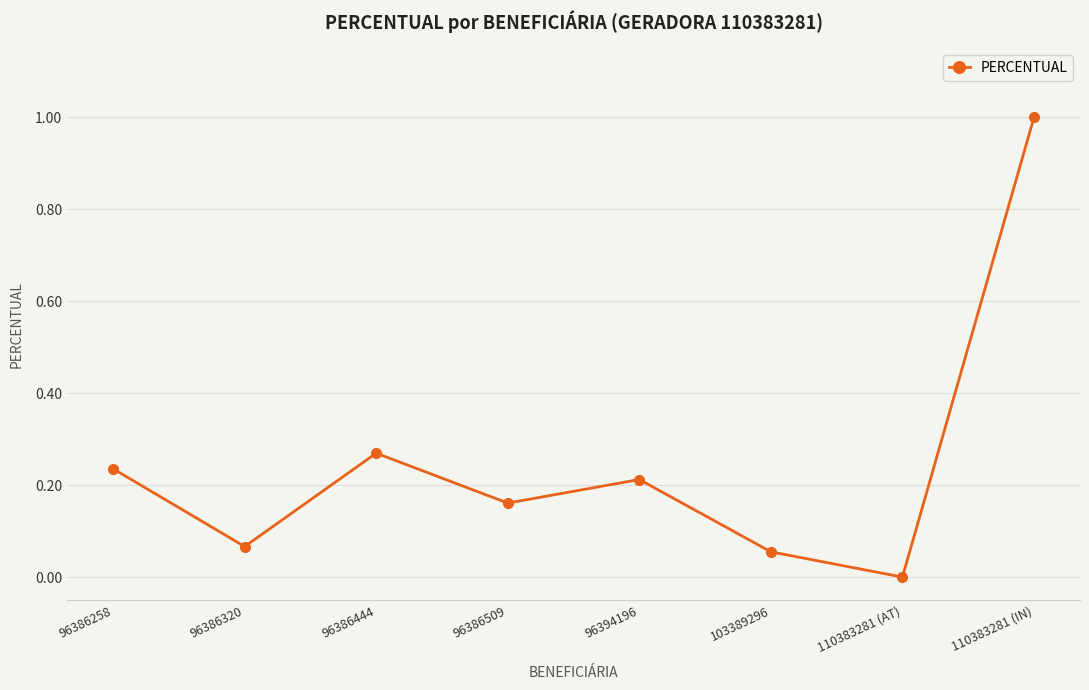

Which label corresponds to the largest value in the chart?

110383281 (IN)